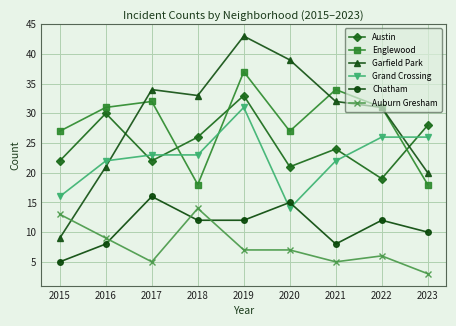

How many interior local valleys does the Garfield Park series have?

1